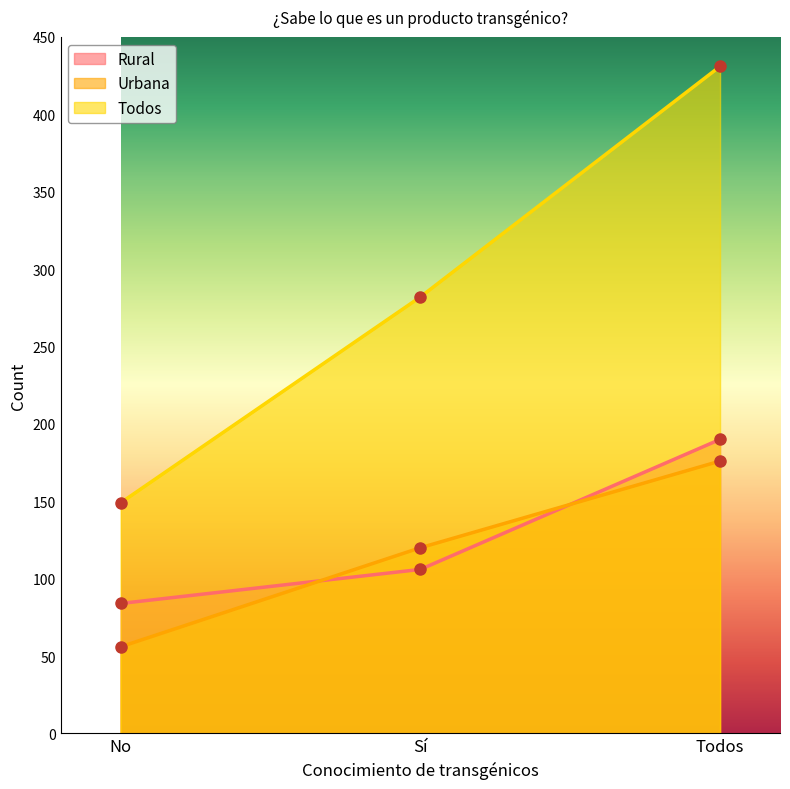

Is the value of Todos at Todos greater than the value of Urbana at No?

Yes